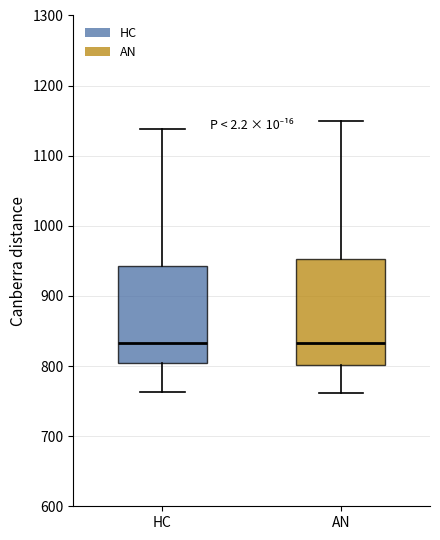

Reading left to right, transcribe this box plot: for each box, give where its median line is, the range the box spans, and where its two whiskers end, as read against the y-axis. The values are not printed on the chart, so give them approximately, as read against the axis.

HC: median 830, box 800 to 940, whiskers 760 to 1140
AN: median 830, box 800 to 950, whiskers 760 to 1150